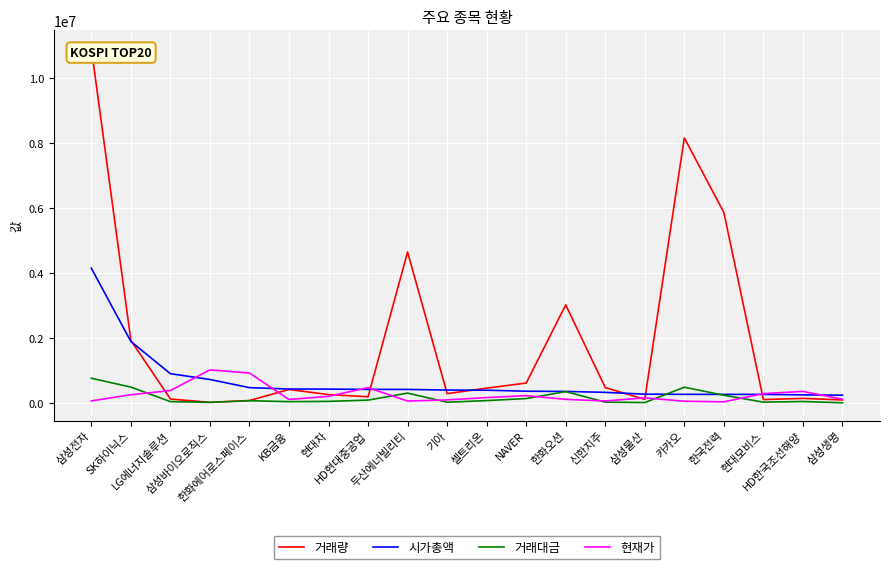

Rank the series at 삼성바이오로직스 from lowest to highest value.

거래량, 거래대금, 시가총액, 현재가